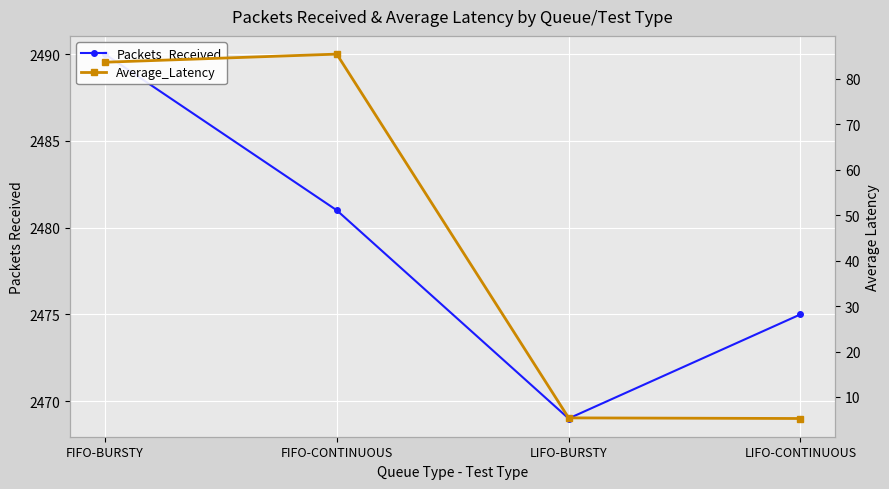

True or false: Packets_Received and Average_Latency intersect in this chart.

False